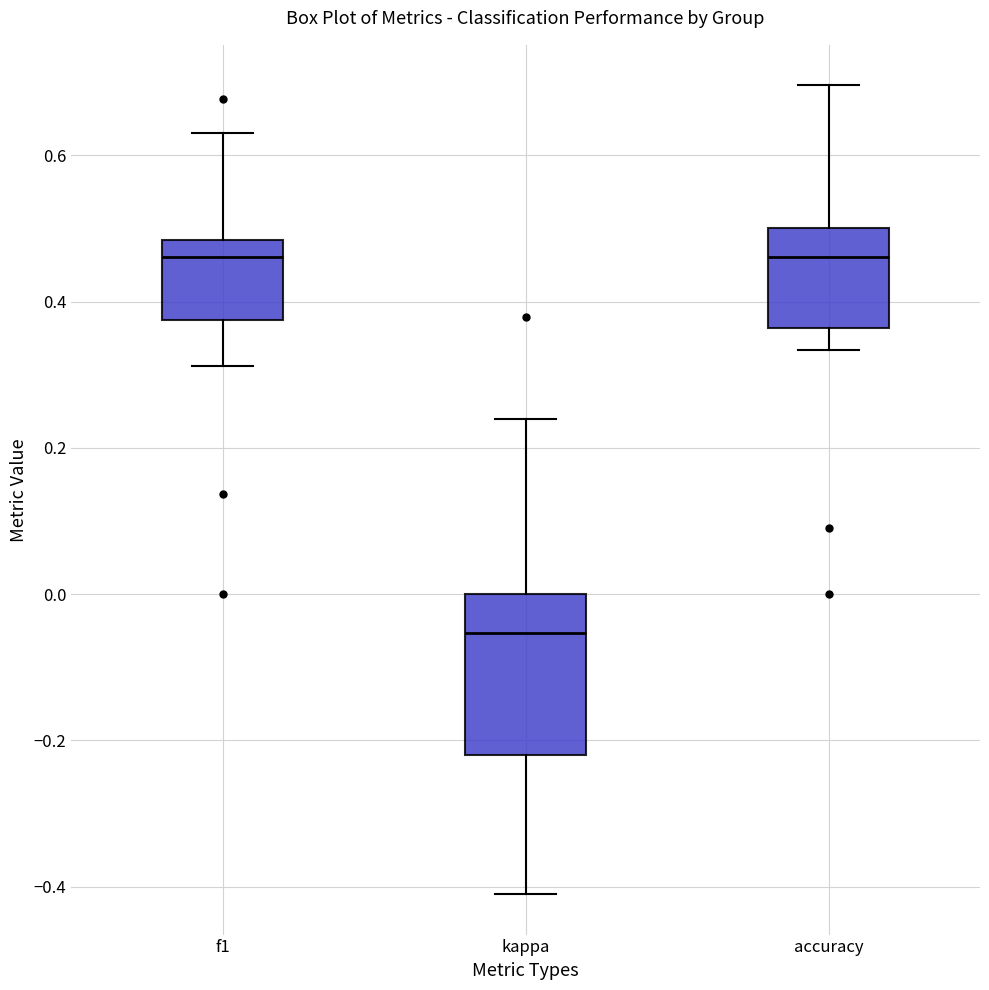

Where does the upper whisker of the box for f1 end on the y-axis? The values are not printed on the chart, so give them approximately, as read against the axis.

0.64